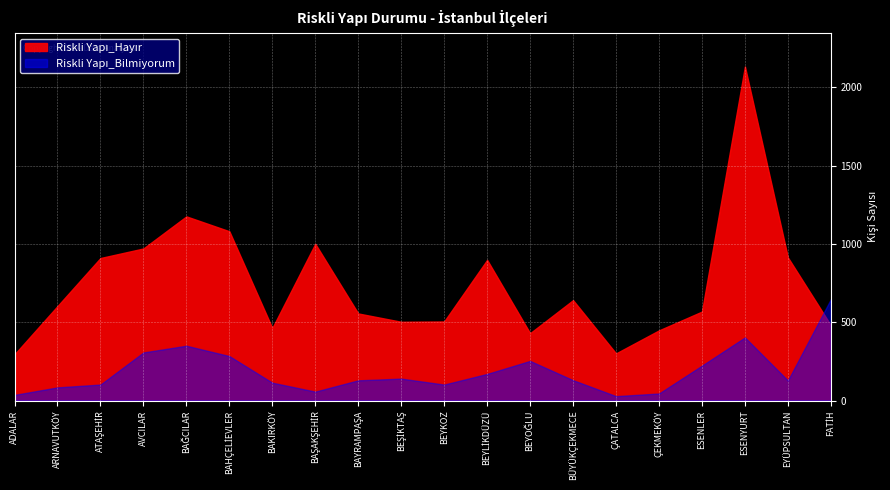

What is the label of the 10th point from the right?

BEYKOZ